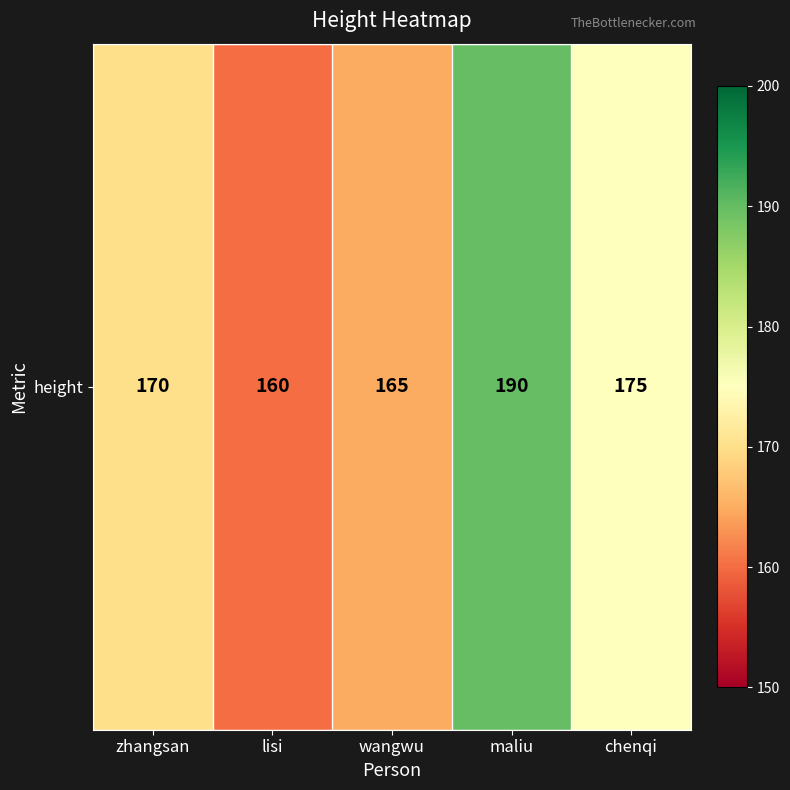

List the labels in order of value, largest first.

maliu, chenqi, zhangsan, wangwu, lisi